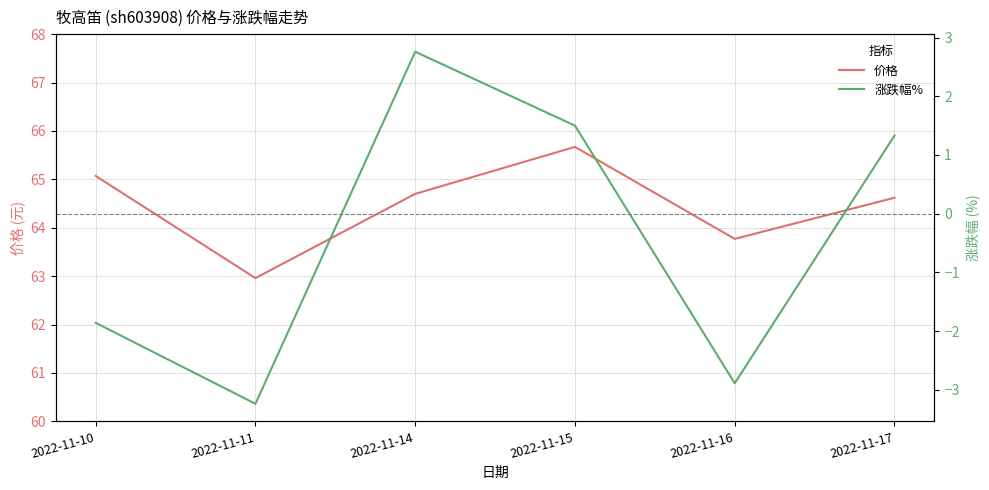

Which category has the highest value across all series?

2022-11-15